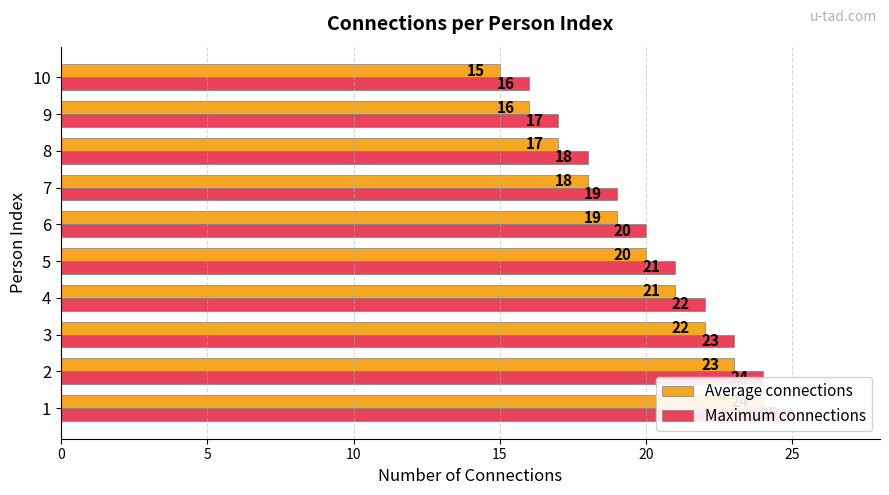

Is the value of Maximum connections at 1 greater than the value of Average connections at 10?

Yes